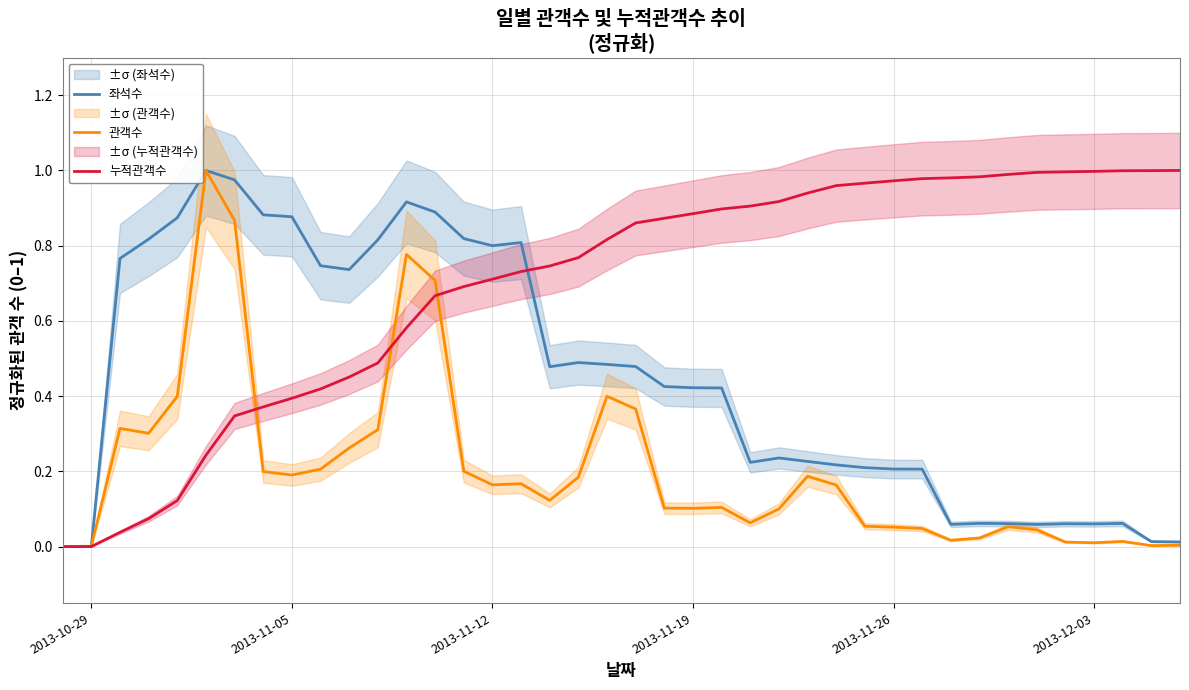

In 관객수, how many points are higher than both neighbors (excluding endpoints)?

9